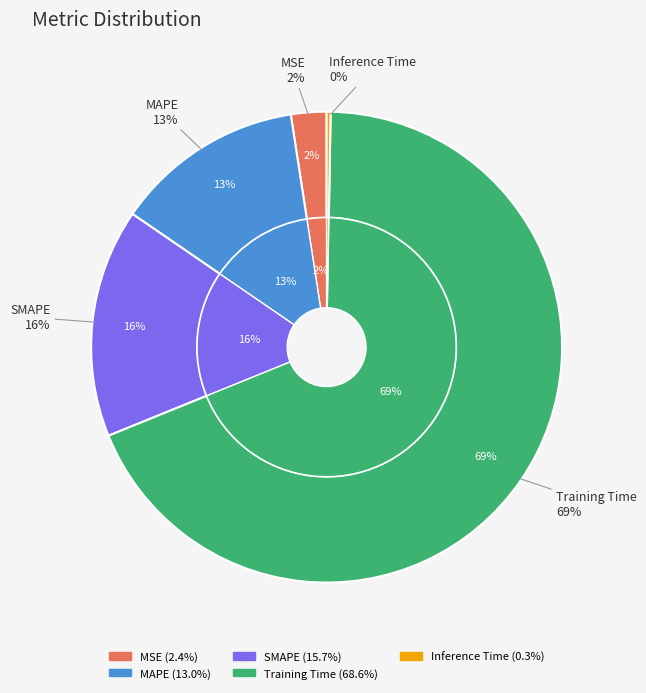

What is the largest slice in the pie chart?

Training Time